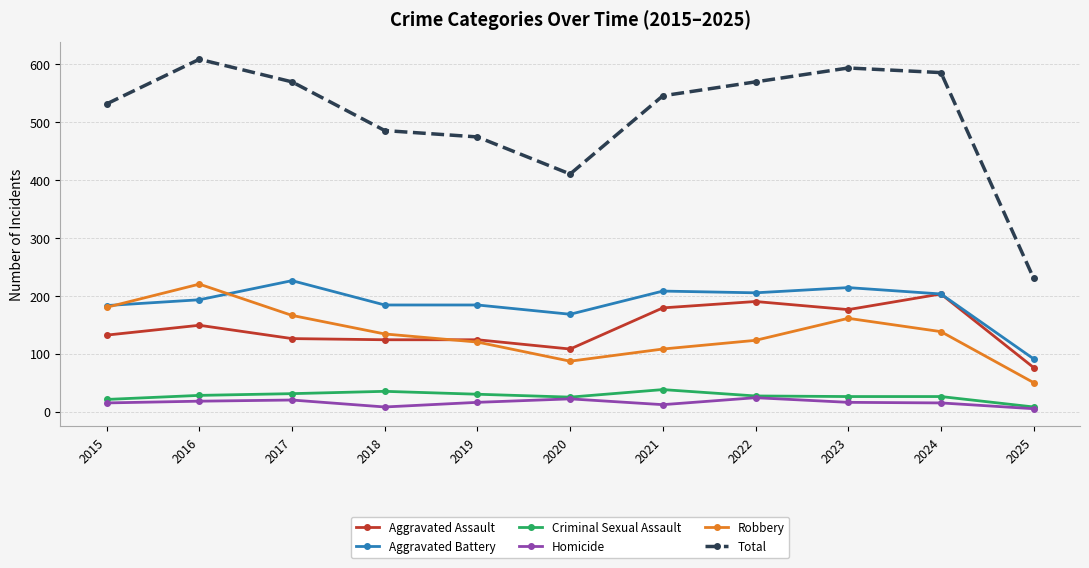

Is it true that Total equals 1064 at 2023?

False